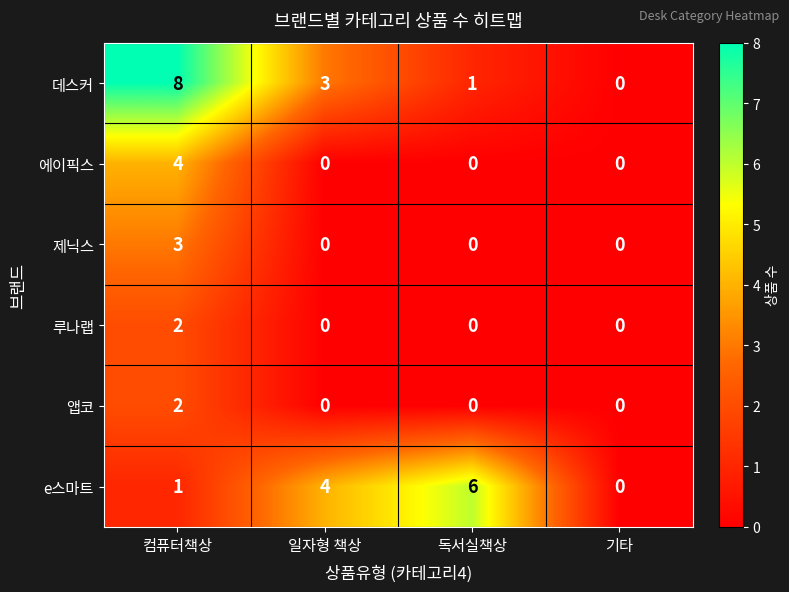

Where does the 데스커 series first go above 3?

컴퓨터책상